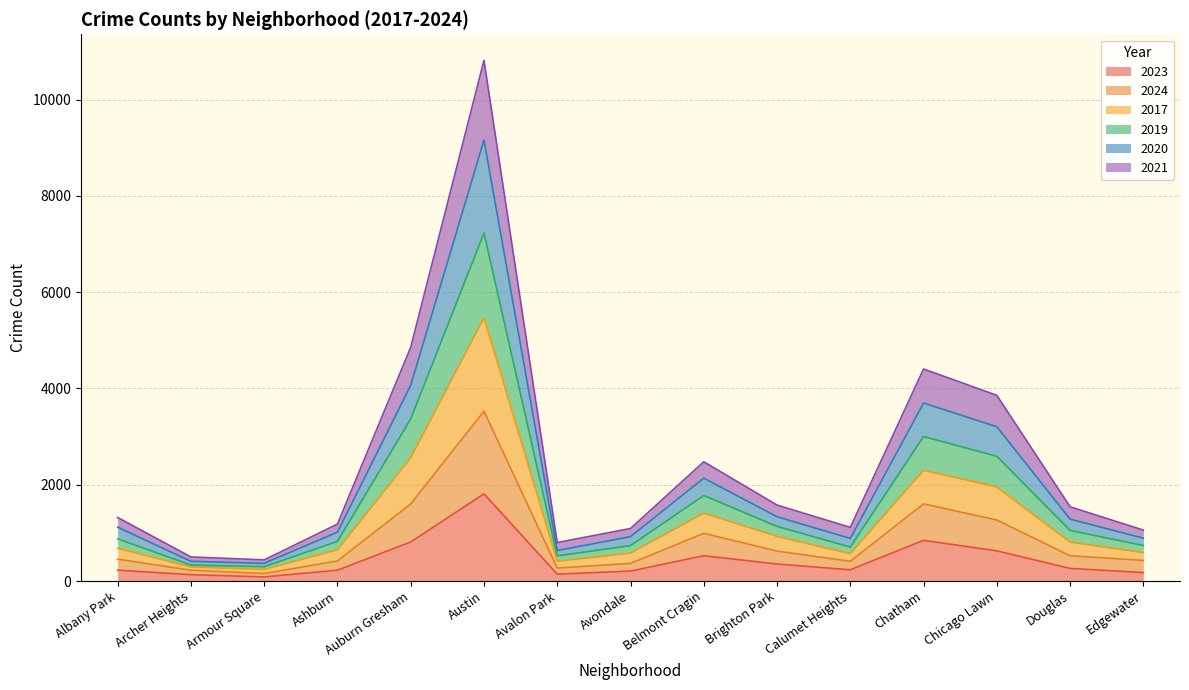

At which category is the sum across all series the highest?

Austin